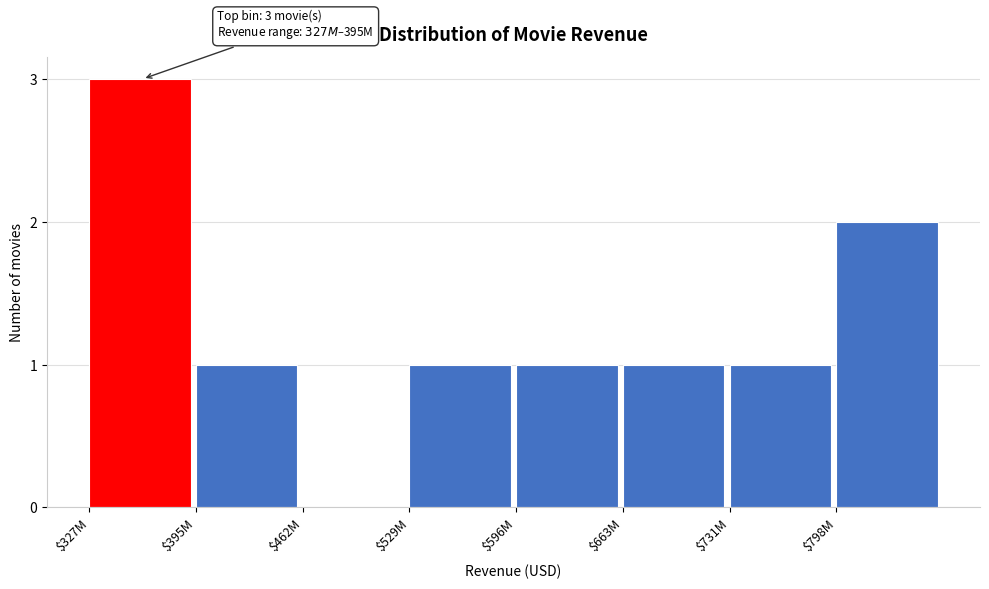

Read the value at $327M.

3